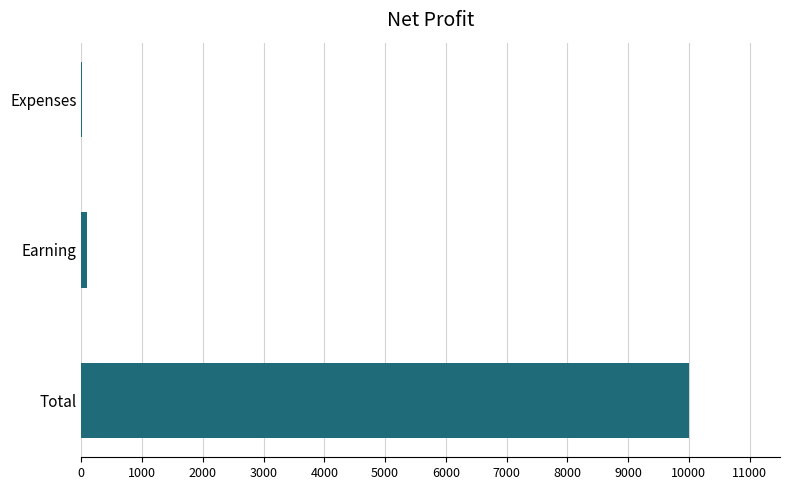

What is the greatest value displayed?

10000